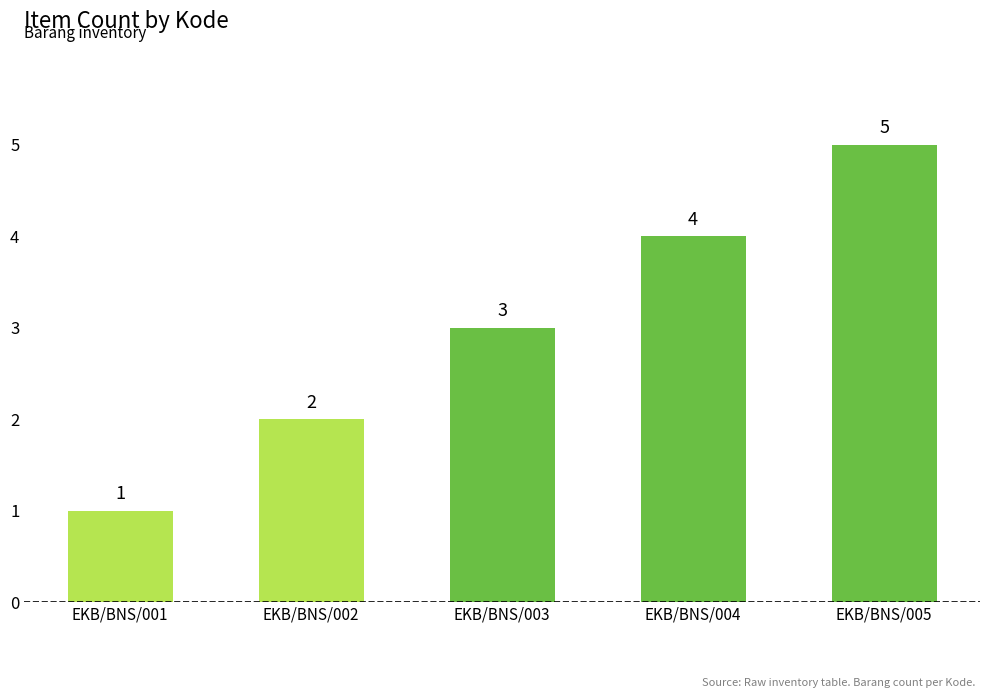

Rank the categories by value from highest to lowest.

EKB/BNS/005, EKB/BNS/004, EKB/BNS/003, EKB/BNS/002, EKB/BNS/001